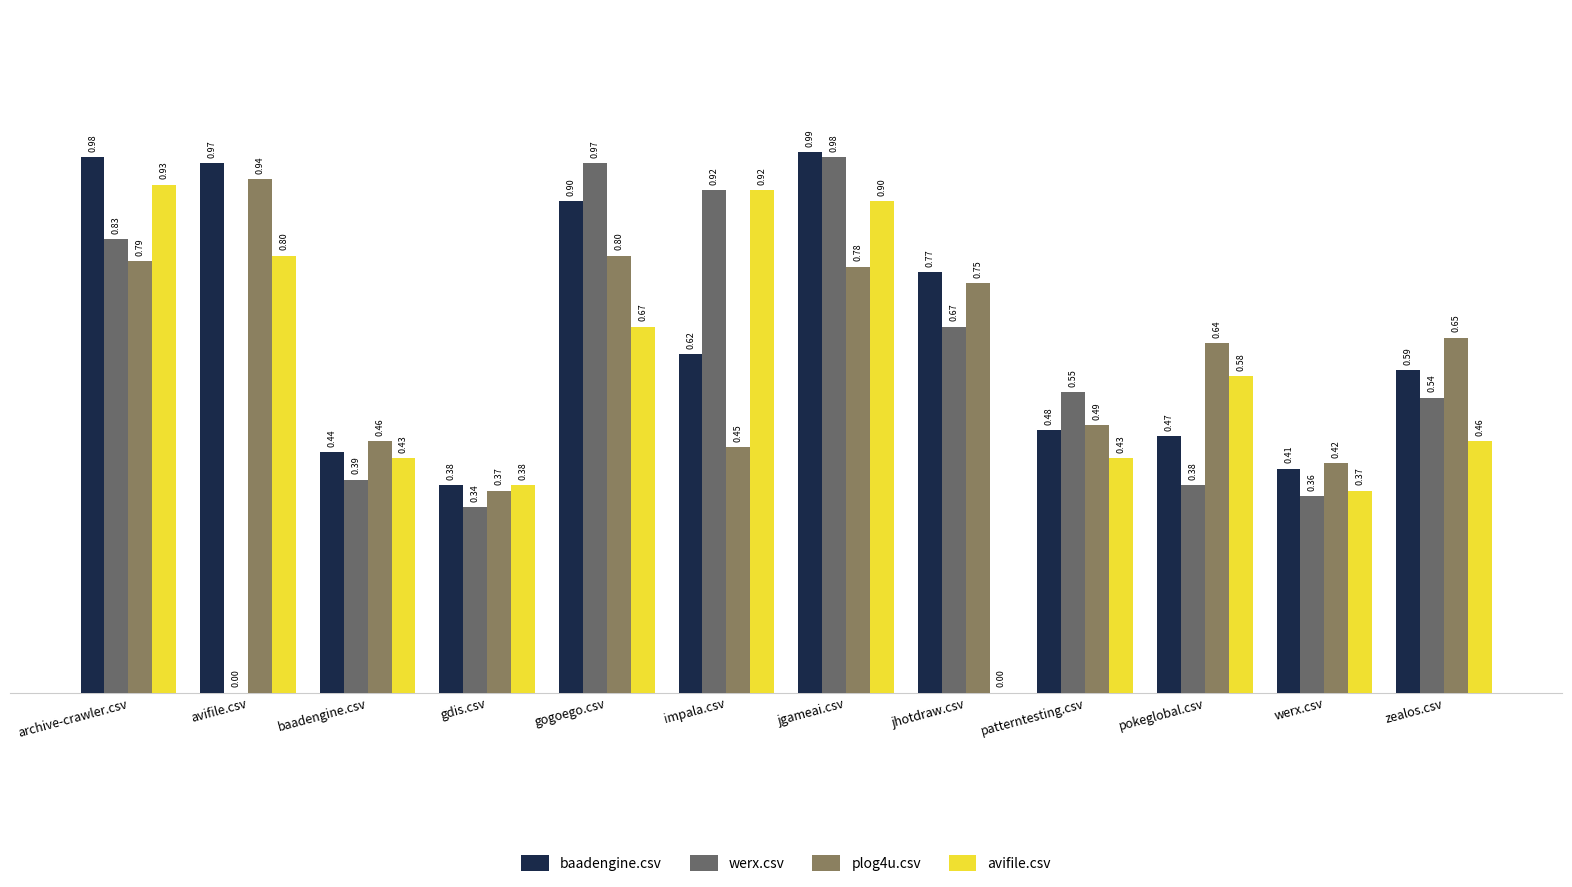

What is the difference between the second highest and second lowest values in the plog4u.csv series?

0.4